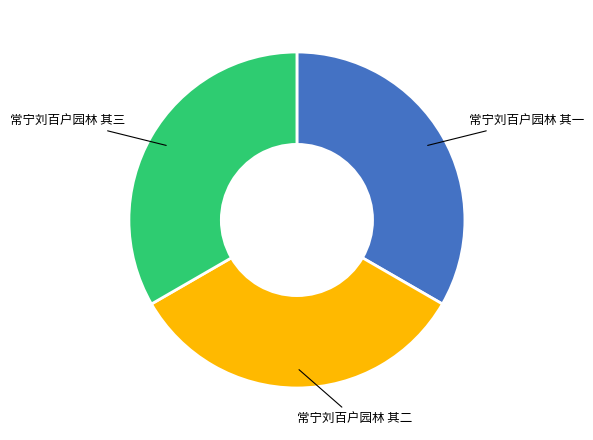

Is it true that 常宁刘百户园林 其一 is 27% of the pie?

False